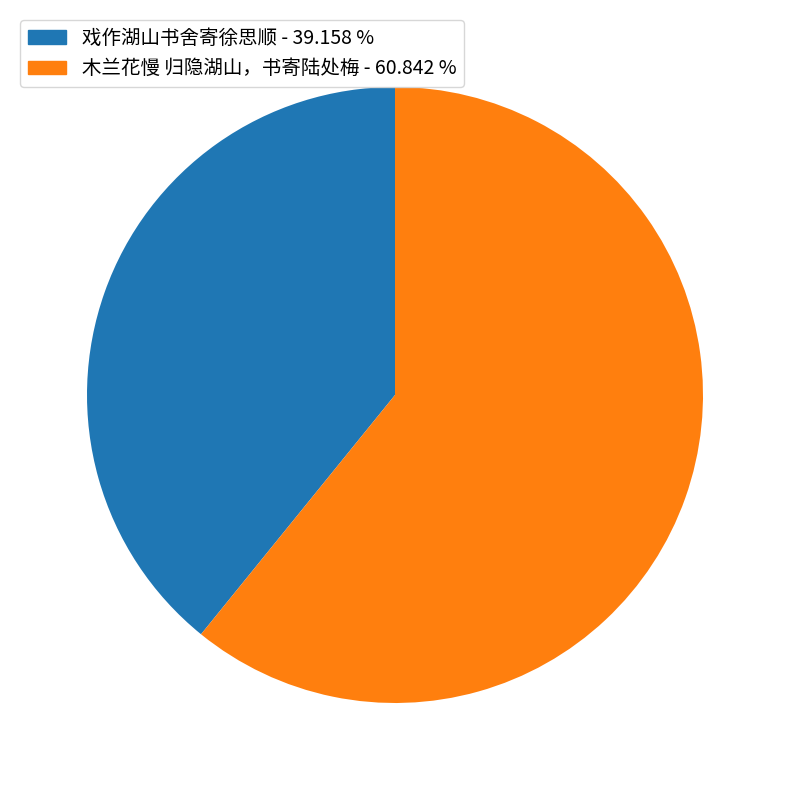

Is 戏作湖山书舍寄徐思顺 the majority of the pie?

No